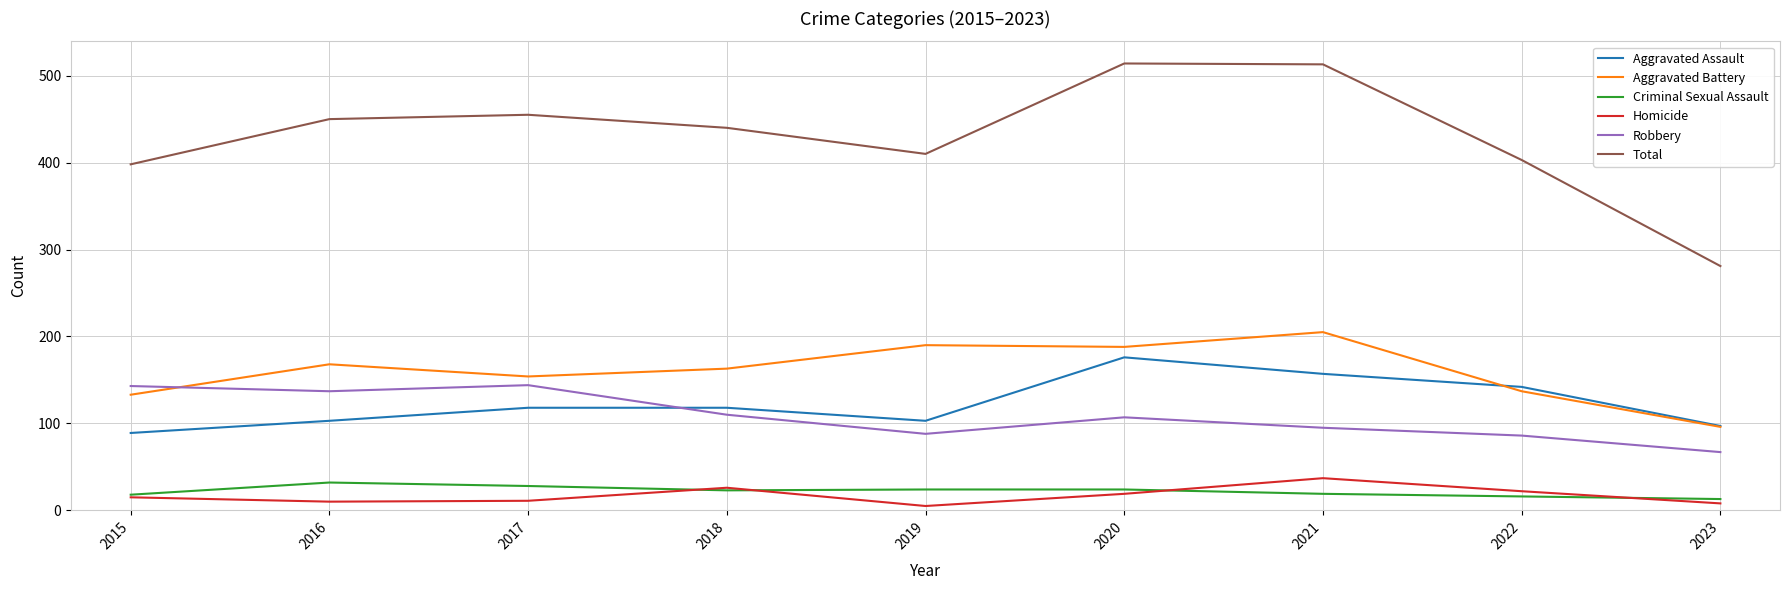

Between 2019 and 2020, which series saw the biggest shift?

Total